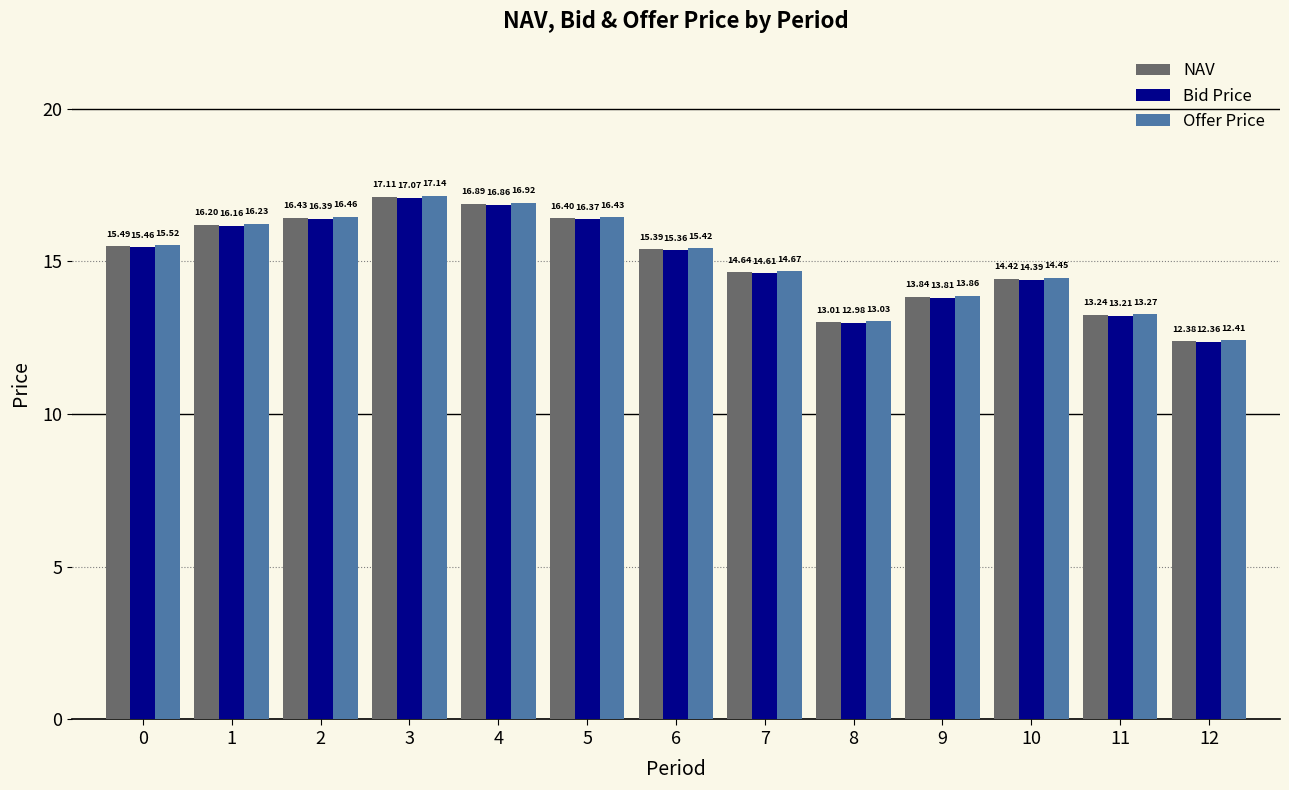

Is it true that NAV equals 16.4 at 5?

True